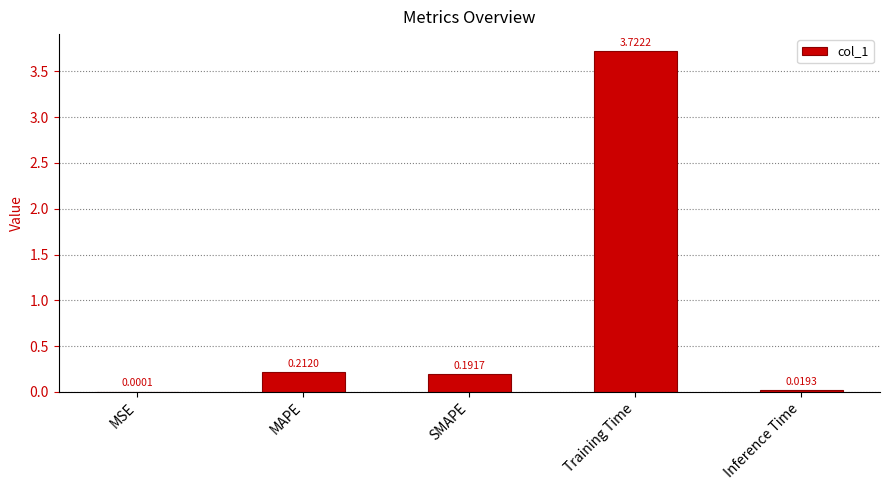

Which label corresponds to the largest value in the chart?

Training Time